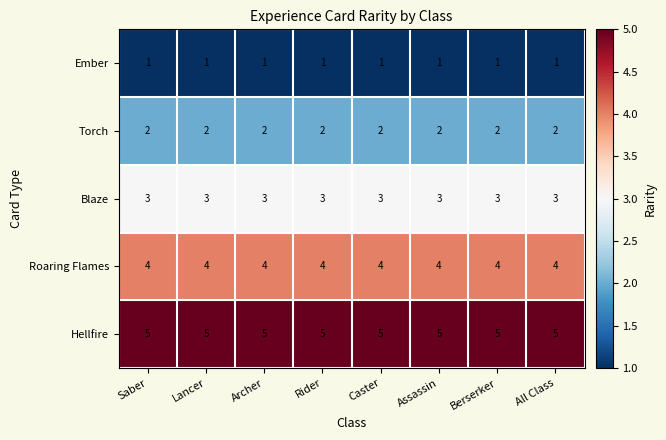

What is the maximum value shown in the chart?

5